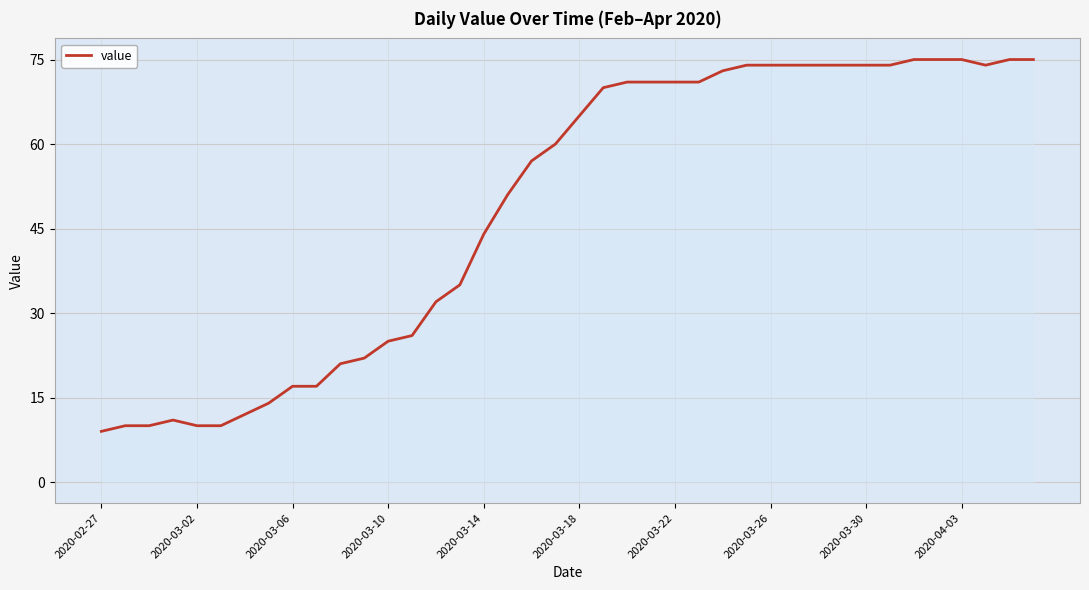

What is the minimum value shown in the chart?

9